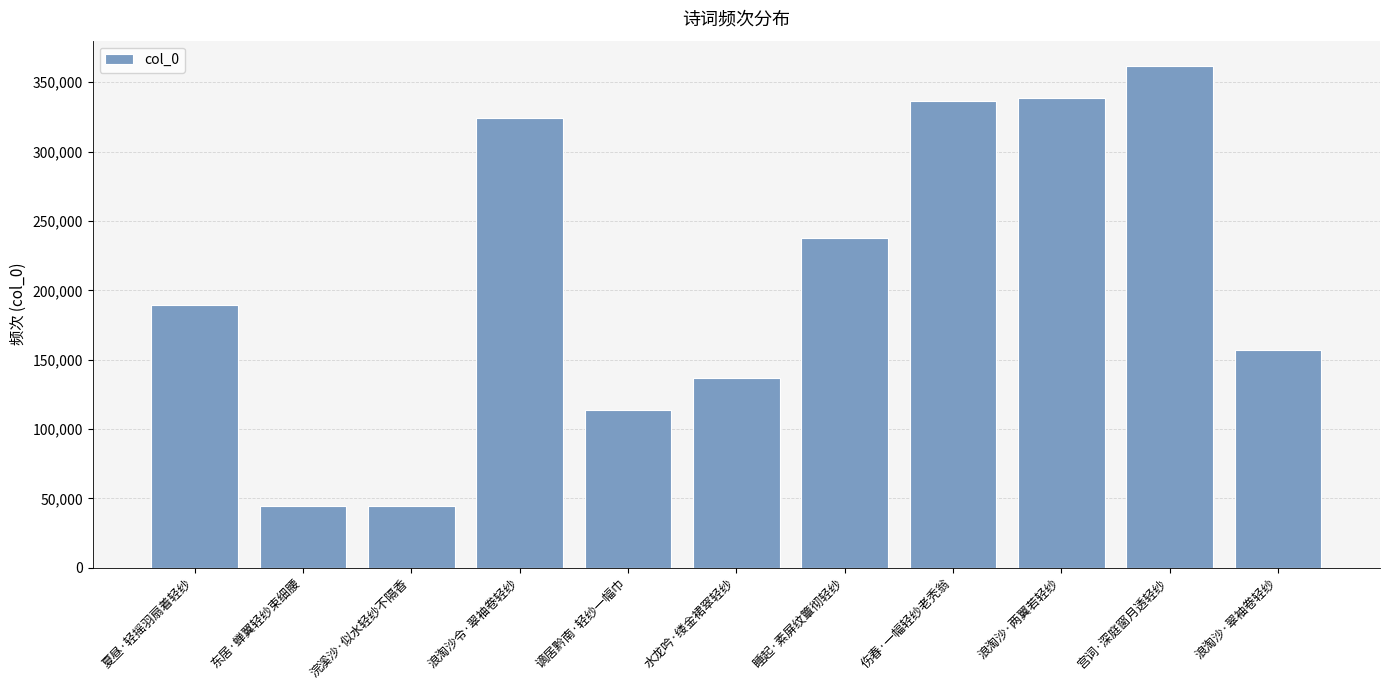

What is the change in value from 睡起·素屏纹簟彻轻纱 to 宫词·深庭窗月透轻纱?

+124088